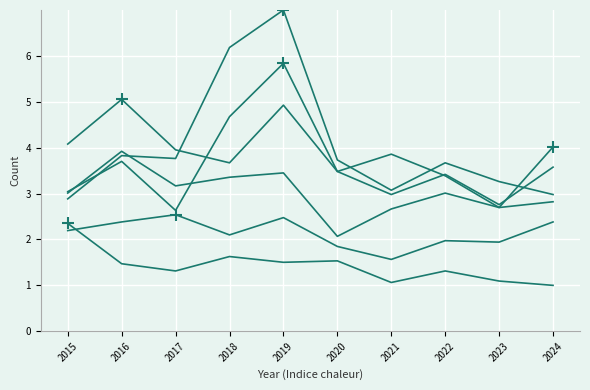

How many lines are shown in the chart?

6